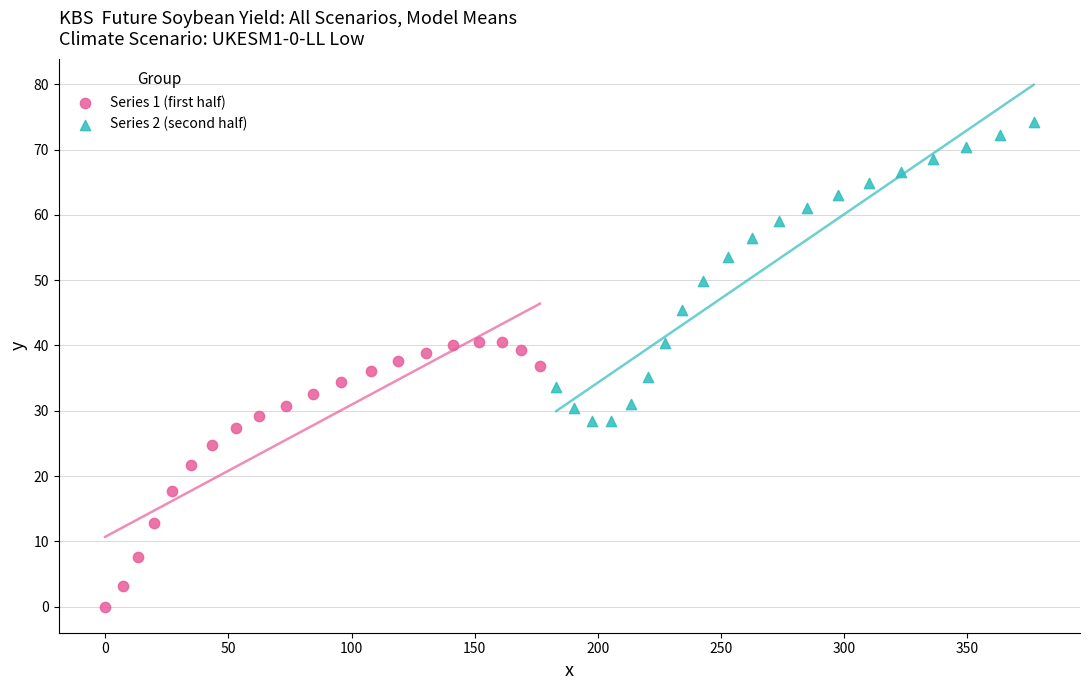

What are all the series names shown in the legend?

Series 1 (first half), Series 2 (second half)